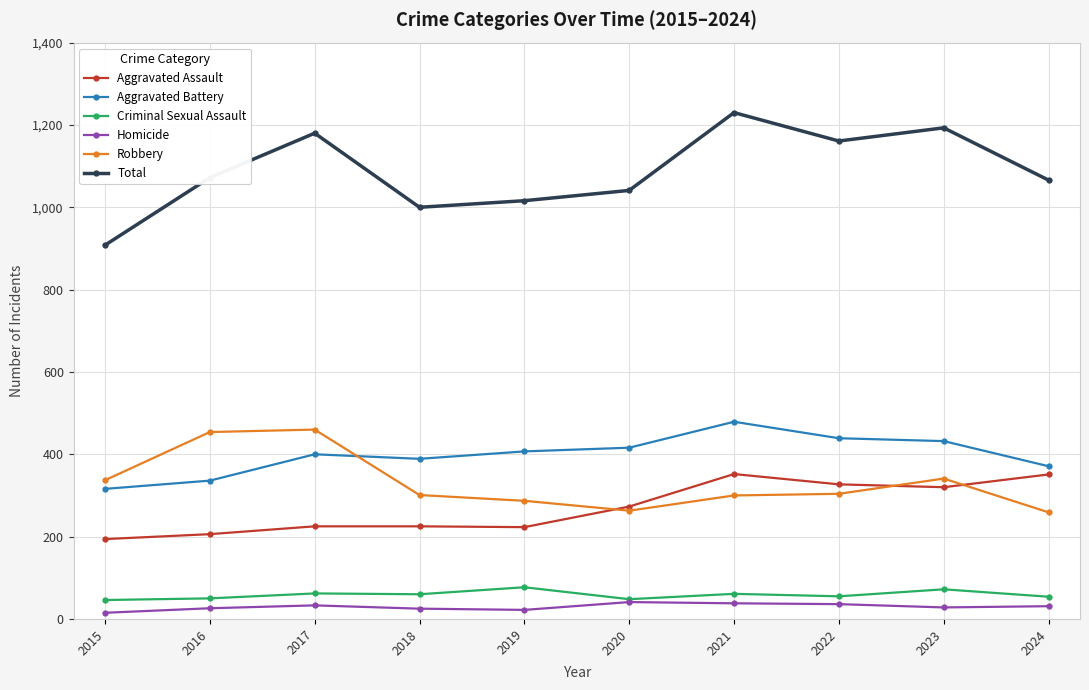

At which label does Total reach its peak?

2021